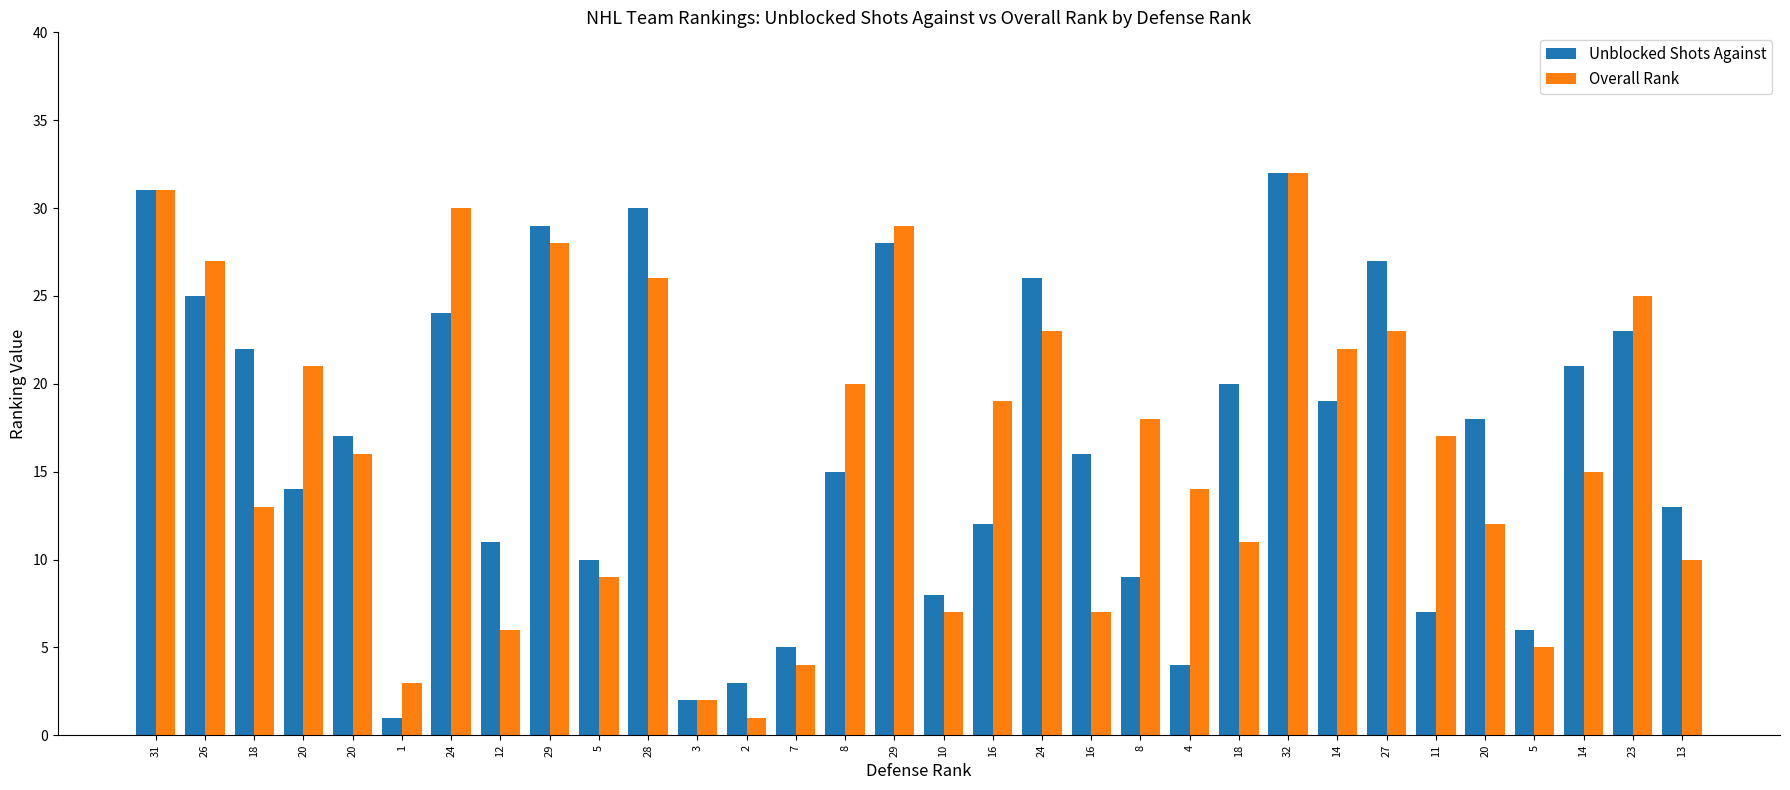

What are all the series names shown in the legend?

Unblocked Shots Against, Overall Rank